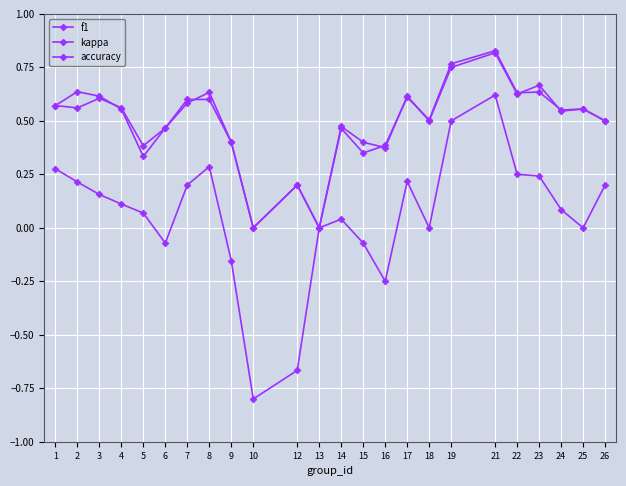

Where is the first local minimum for f1?

2